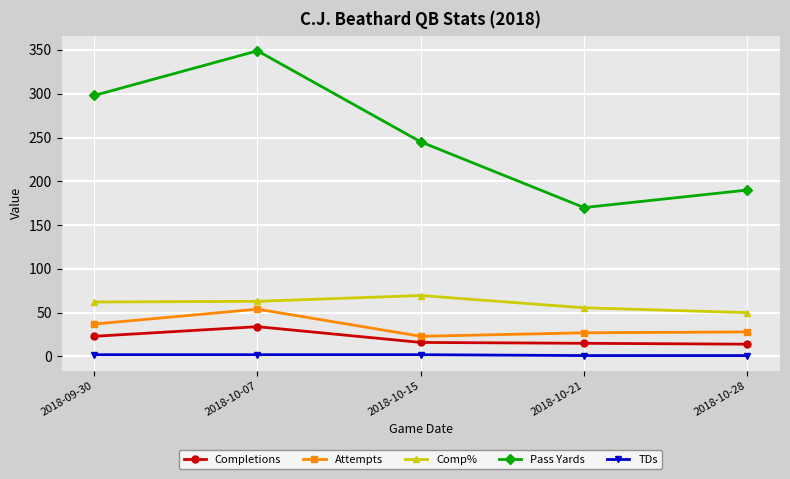

What is the difference between the TDs values at 2018-10-07 and 2018-10-28?

1.0